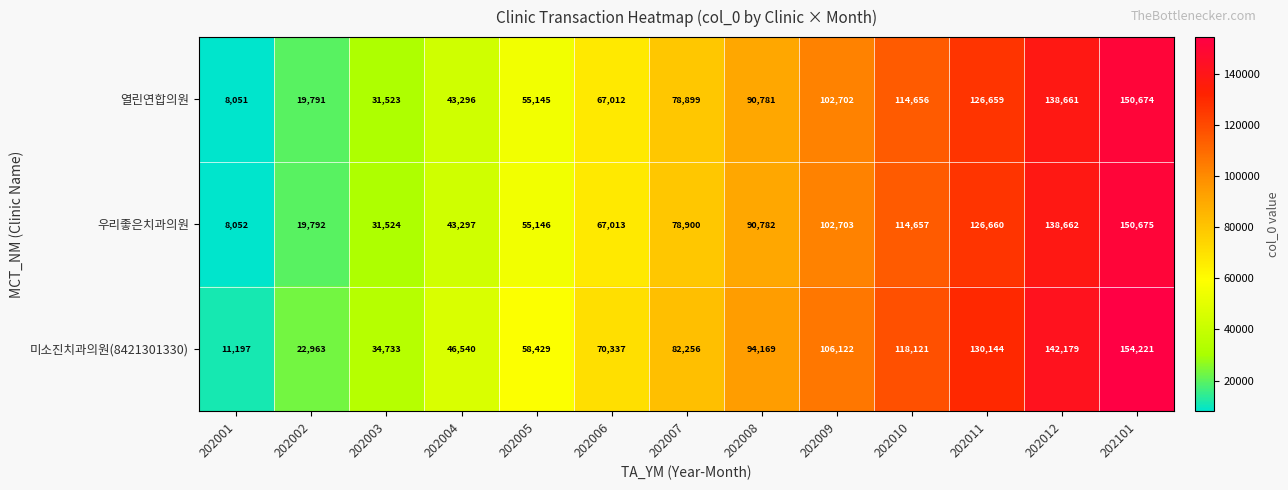

At which label does 우리좋은치과의원 reach its peak?

202101